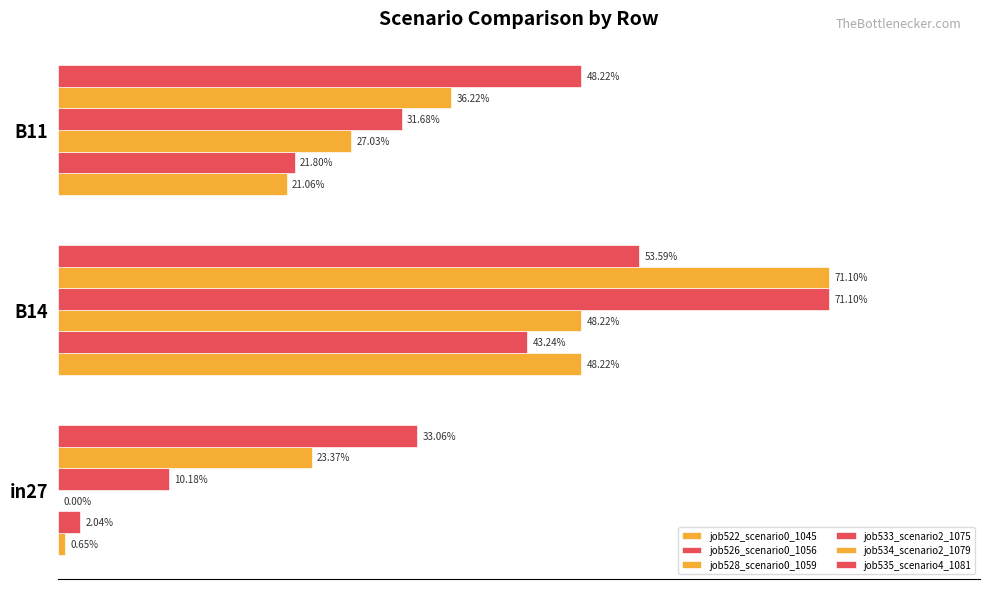

Which series has the widest spread of values?

job533_scenario2_1075